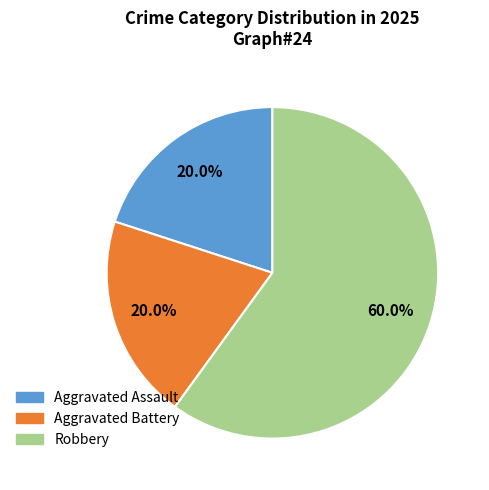

What is the majority slice?

Robbery